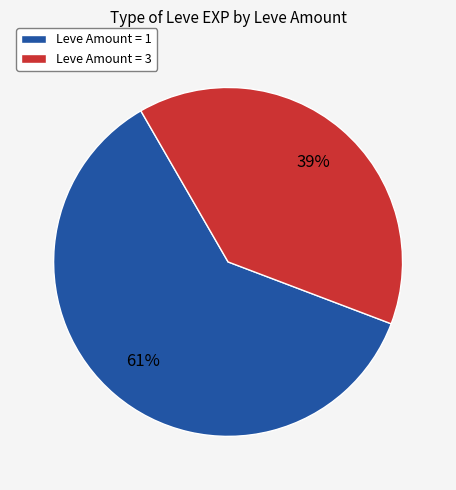

Is there a majority slice in this chart?

Yes